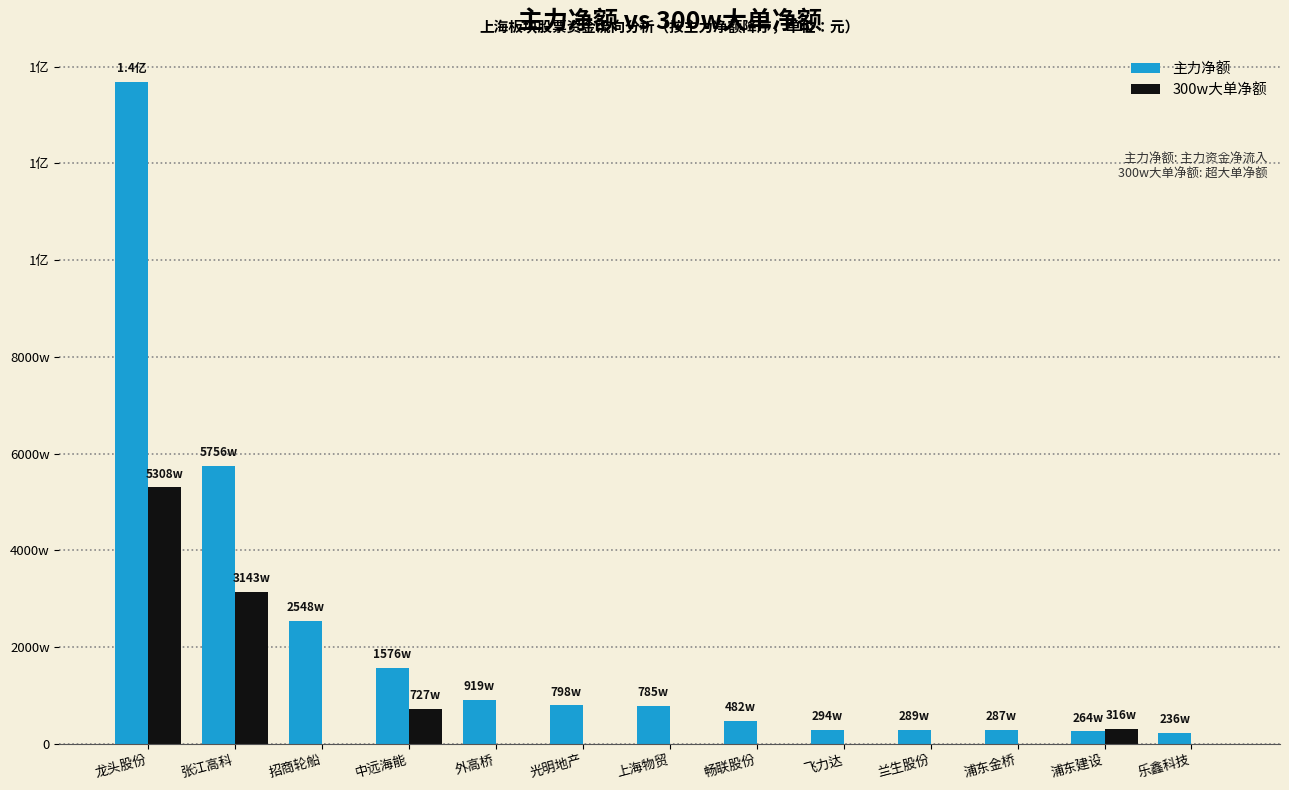

What are all the series names shown in the legend?

主力净额, 300w大单净额